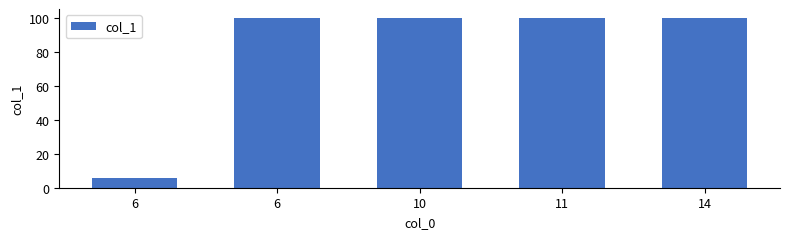

Reading left to right, transcribe all the data shown in this chart.

6	100	100	100	100